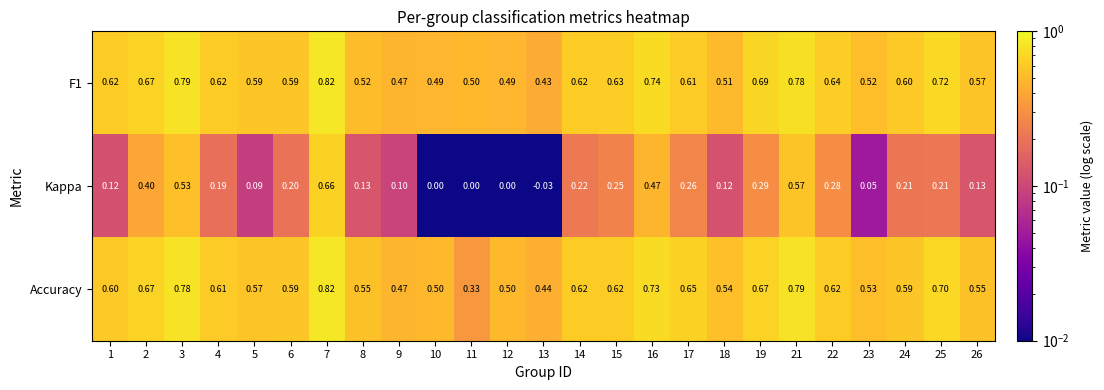

Between 21 and 26, which series saw the biggest shift?

Kappa